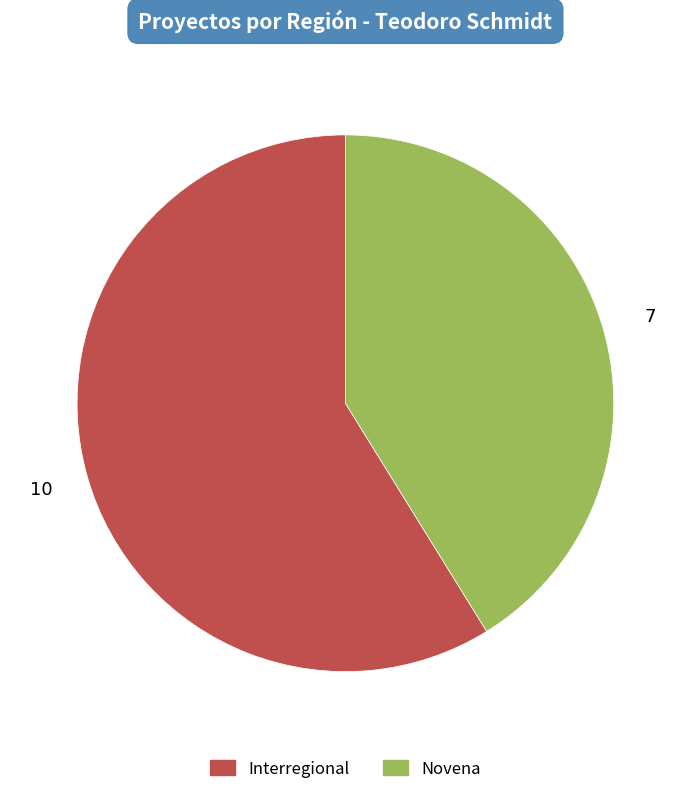

Rank the categories by value from lowest to highest.

Novena, Interregional